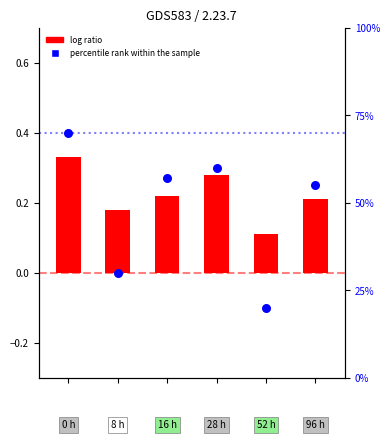

Which series has the widest spread of Y values?

percentile rank within the sample